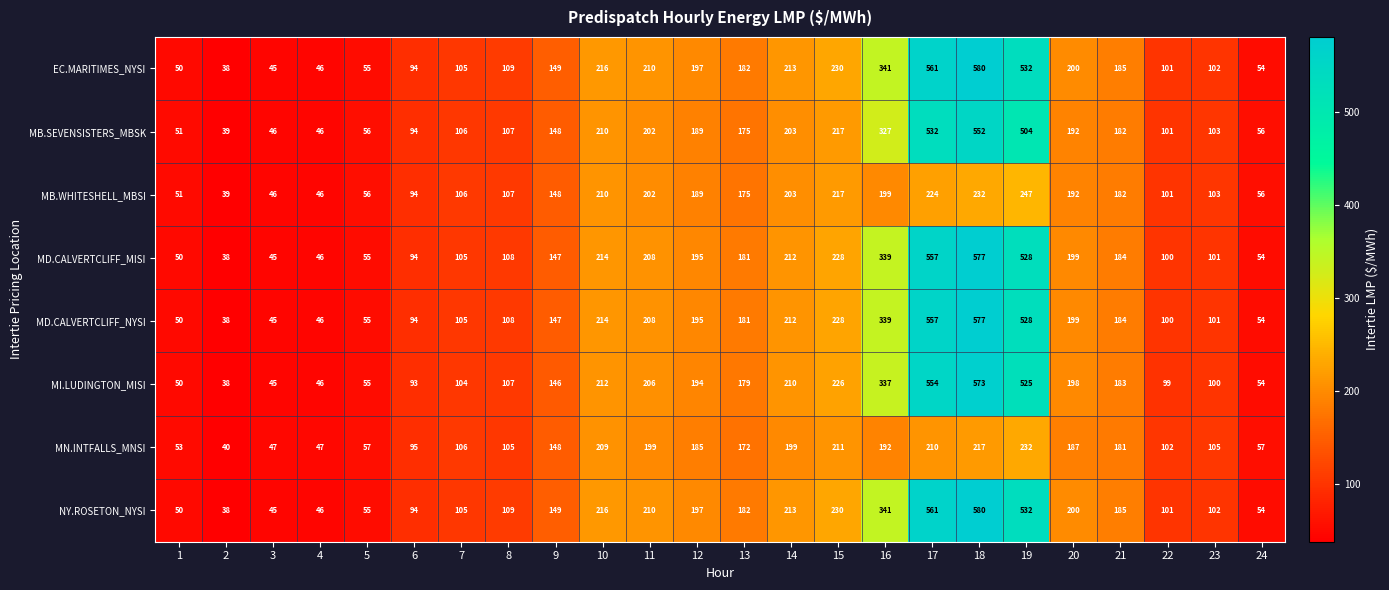

What is the difference between the highest and lowest values at 4?

1